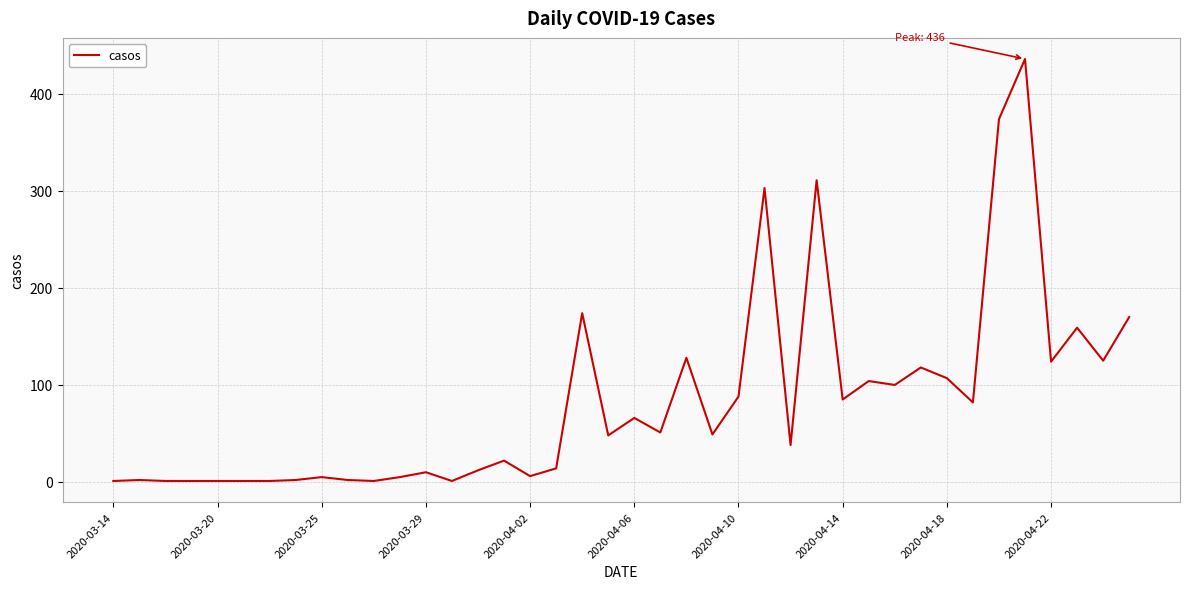

What is the difference between the maximum and minimum values?

435